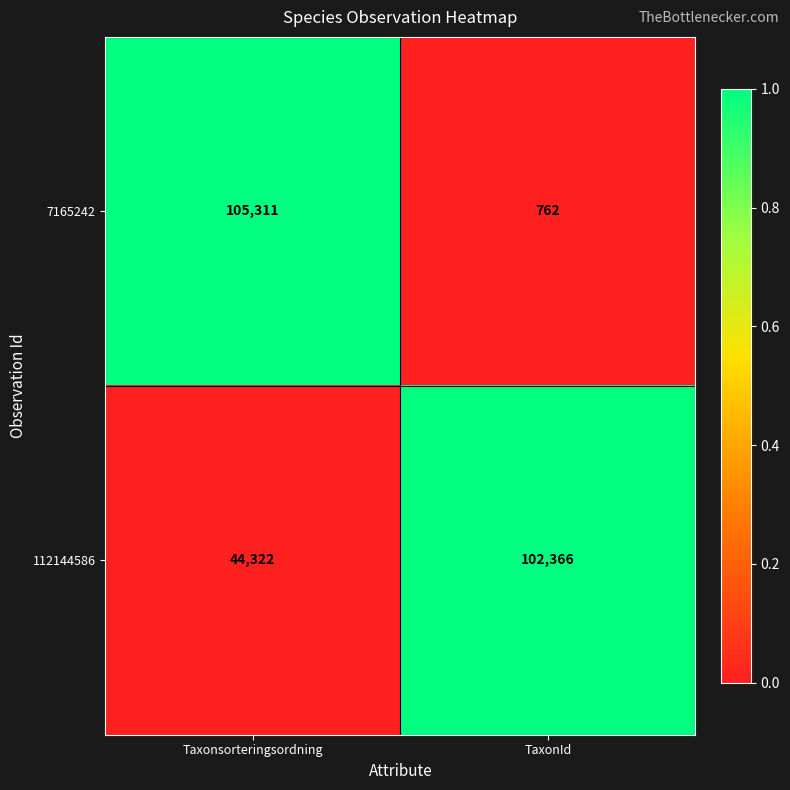

What is the total value across all series at TaxonId?

103128